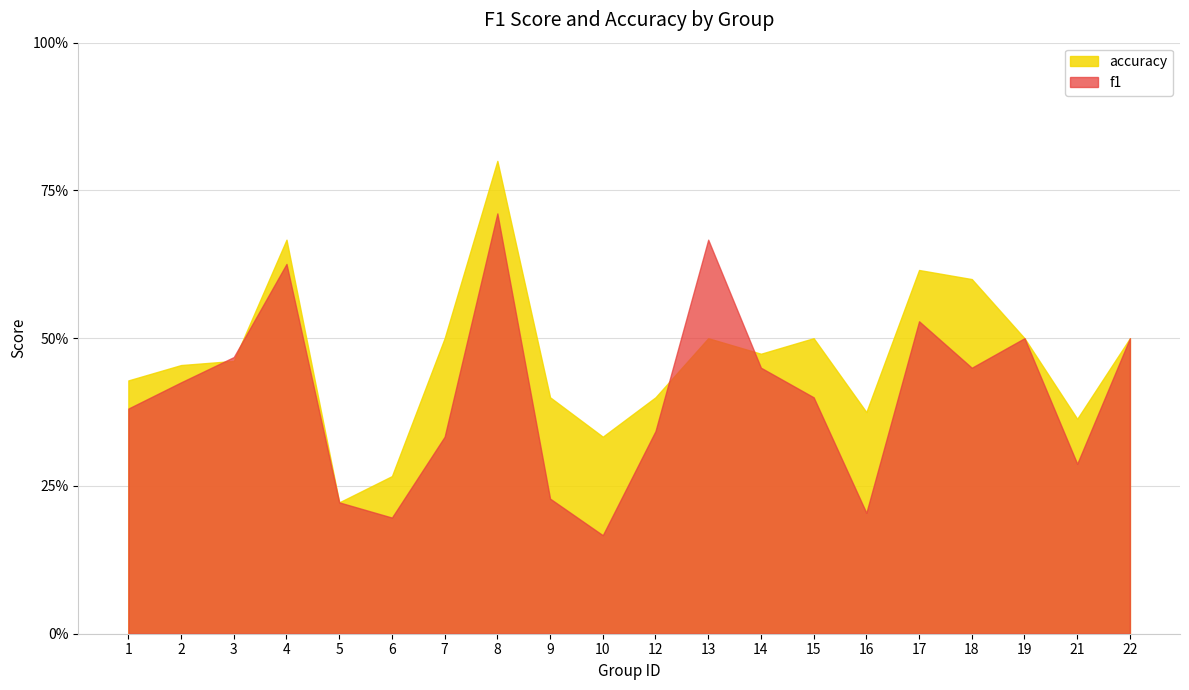

Reading right to left, what are all the values shown in this chart?

f1: 0.5	0.3	0.5	0.5	0.5	0.2	0.4	0.5	0.7	0.3	0.2	0.2	0.7	0.3	0.2	0.2	0.6	0.5	0.4	0.4
accuracy: 0.5	0.4	0.5	0.6	0.6	0.4	0.5	0.5	0.5	0.4	0.3	0.4	0.8	0.5	0.3	0.2	0.7	0.5	0.5	0.4